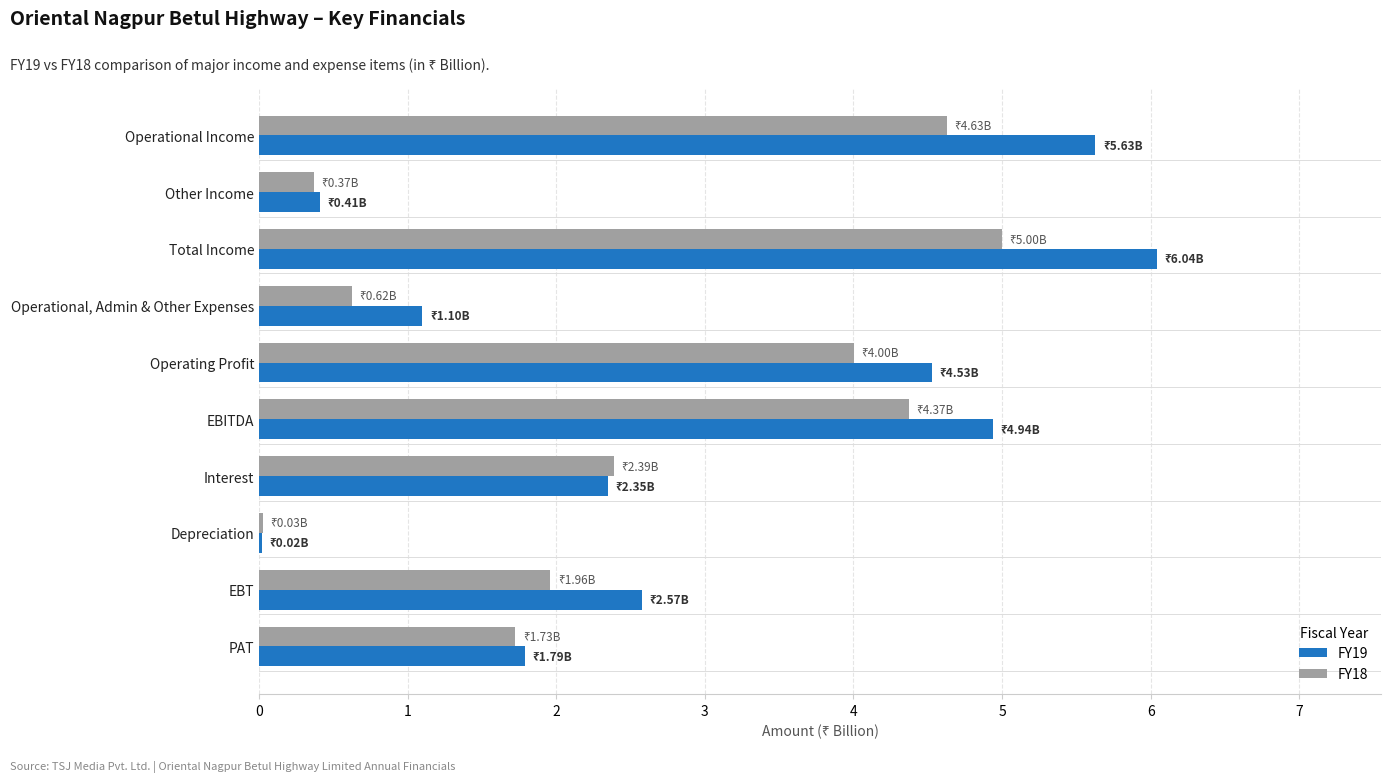

True or false: FY18 has a value of 5.0 at Total Income.

True